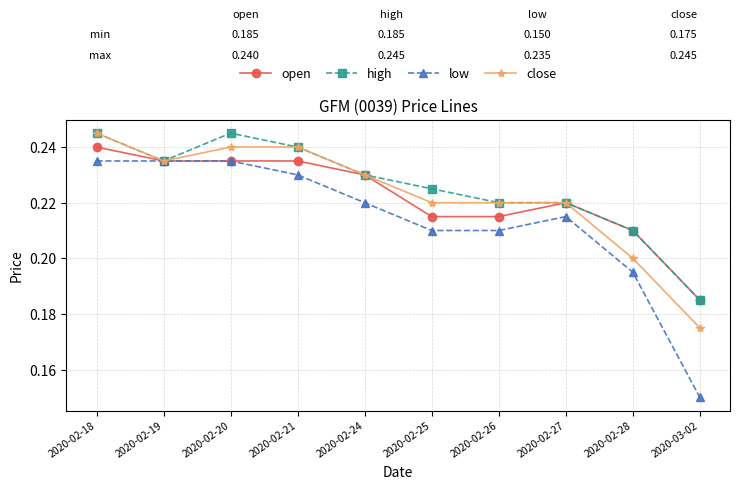

Which category has the lowest value across all series?

2020-03-02